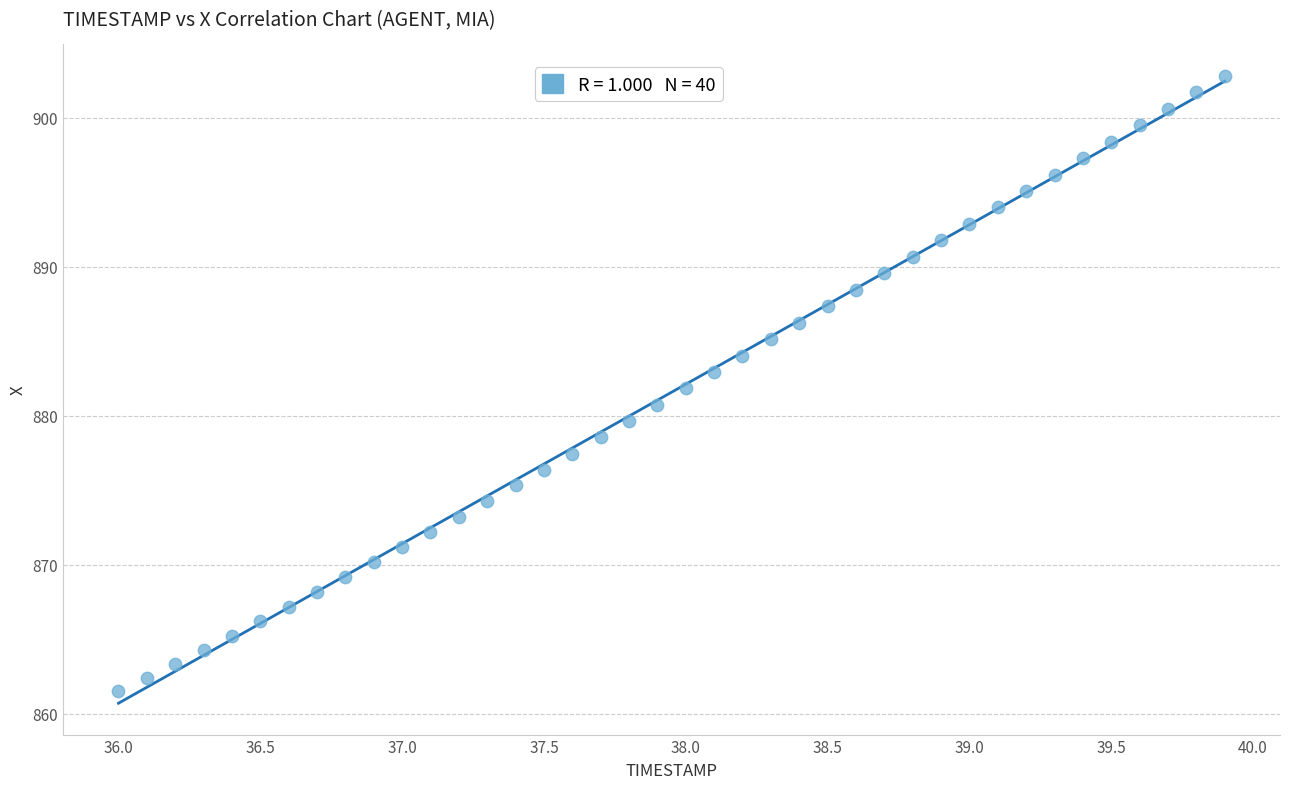

What is the range of X values (max minus min)?

3.9